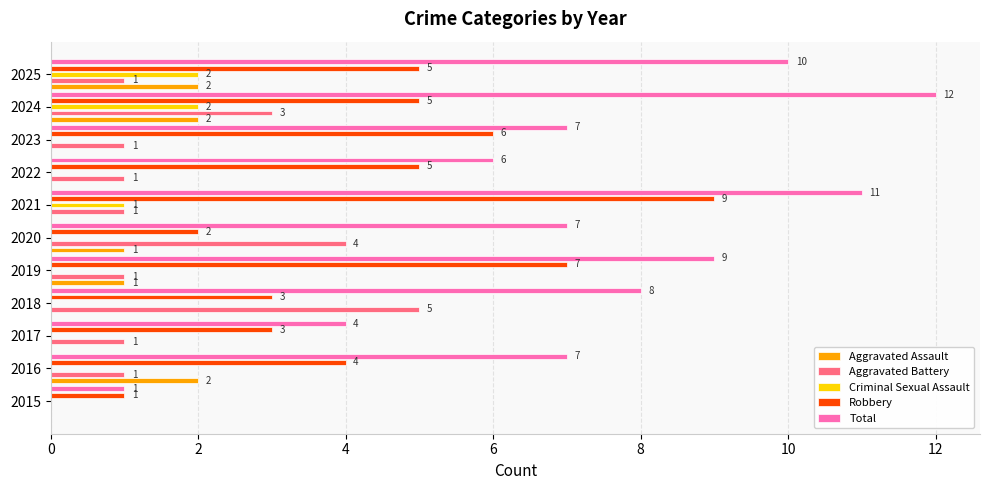

The value of Aggravated Battery at 2025 is 2. True or false?

False